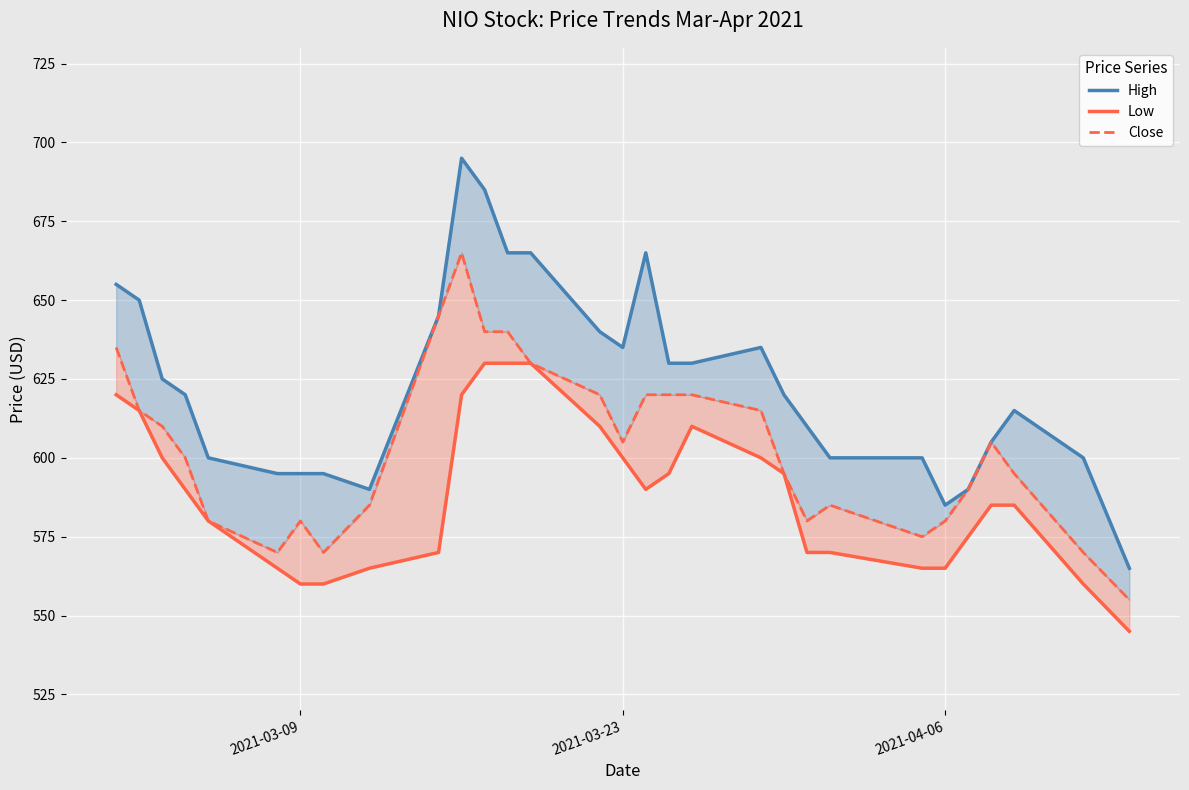

Is it true that Close equals 920 at 12?

False